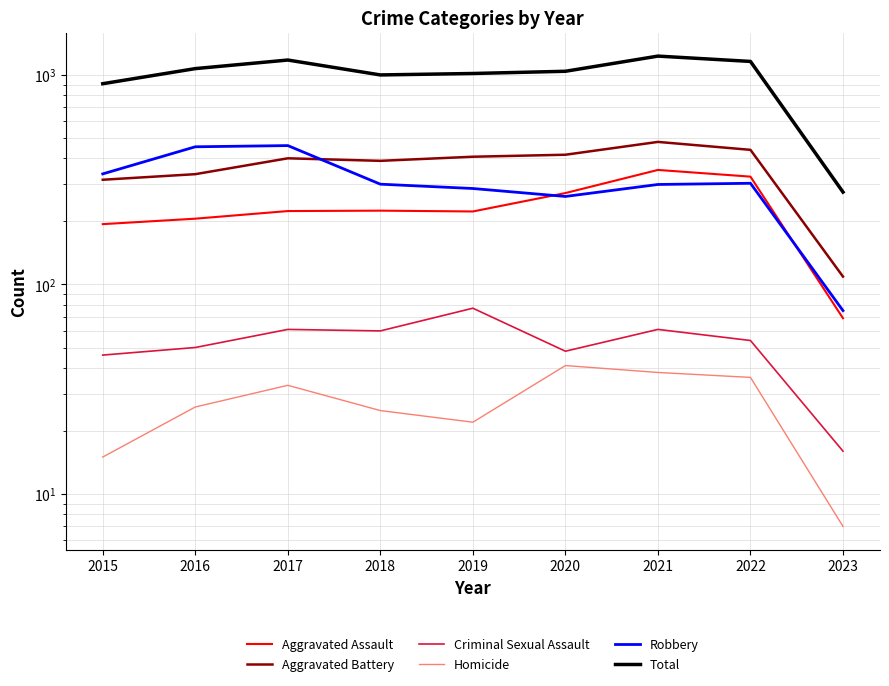

Reading left to right, list all the values displayed in this chart.

Aggravated Assault: 2015=194	2016=206	2017=224	2018=225	2019=223	2020=273	2021=352	2022=327	2023=69
Aggravated Battery: 2015=316	2016=336	2017=400	2018=389	2019=407	2020=416	2021=479	2022=439	2023=109
Criminal Sexual Assault: 2015=46	2016=50	2017=61	2018=60	2019=77	2020=48	2021=61	2022=54	2023=16
Homicide: 2015=15	2016=26	2017=33	2018=25	2019=22	2020=41	2021=38	2022=36	2023=7
Robbery: 2015=337	2016=454	2017=460	2018=301	2019=287	2020=263	2021=300	2022=304	2023=75
Total: 2015=908	2016=1072	2017=1178	2018=1000	2019=1016	2020=1041	2021=1230	2022=1160	2023=276